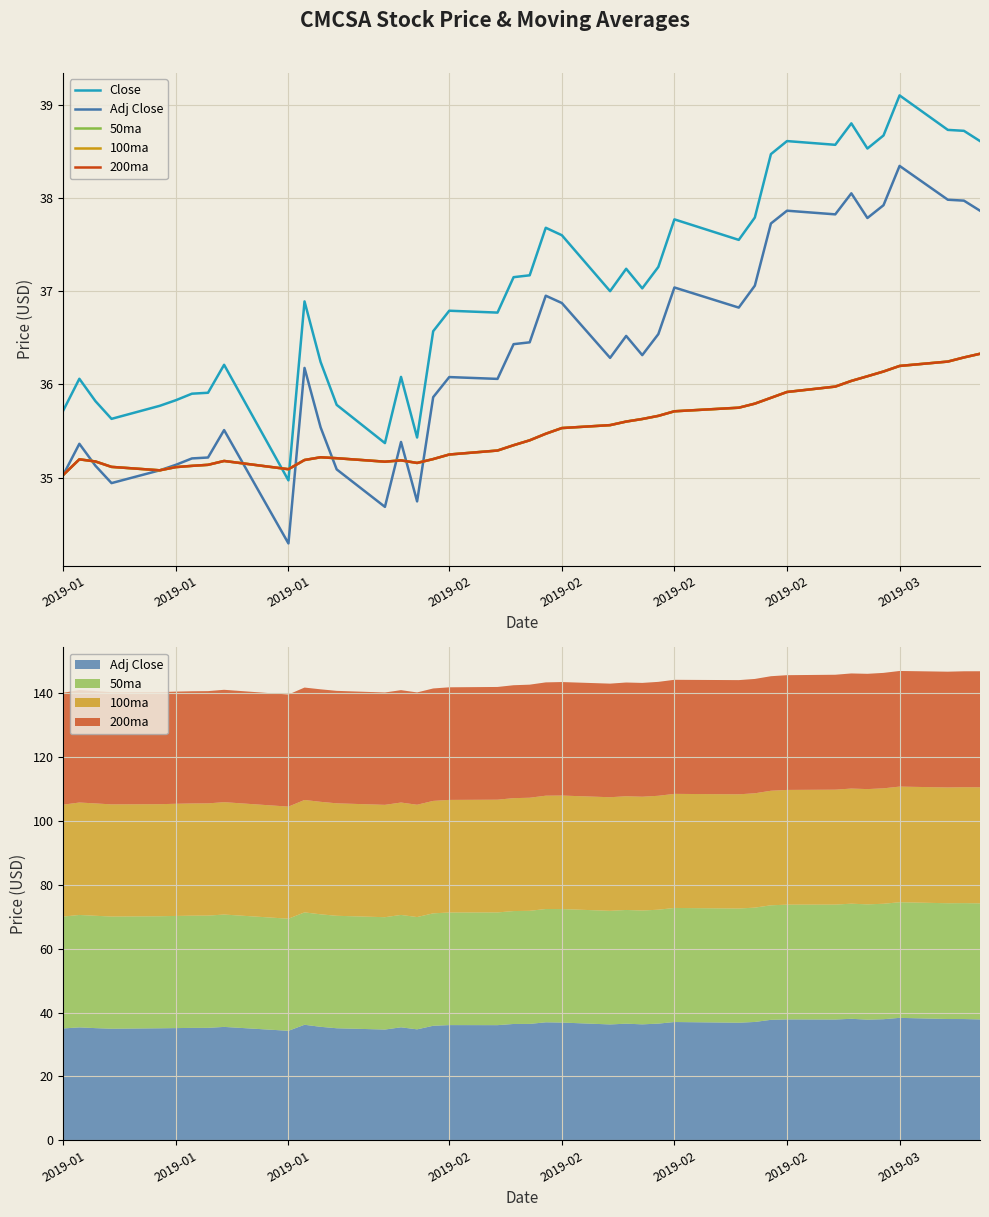

What is the difference between the maximum and second lowest values in the Adj Close series?

3.7